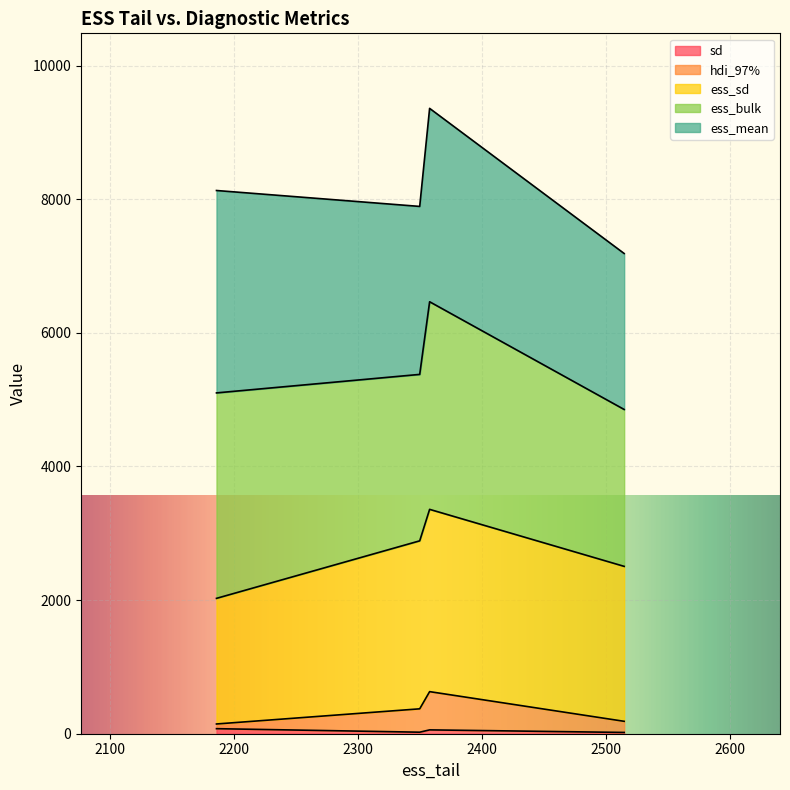

True or false: ess_sd has a value of 2886.6 at 2350.0.

True